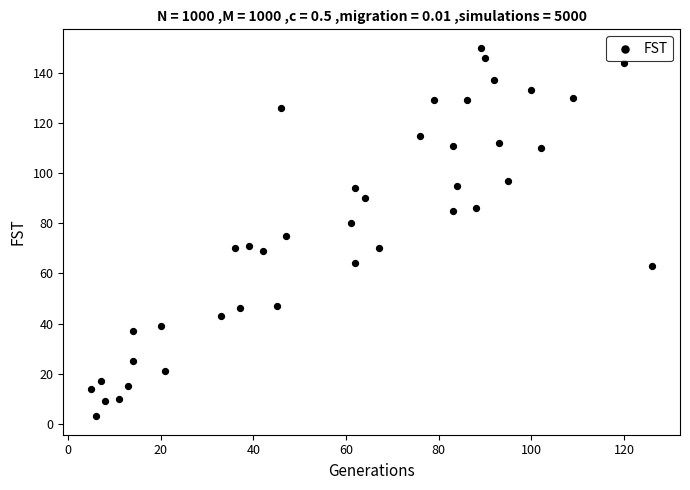

What is the range of X values (max minus min)?

121